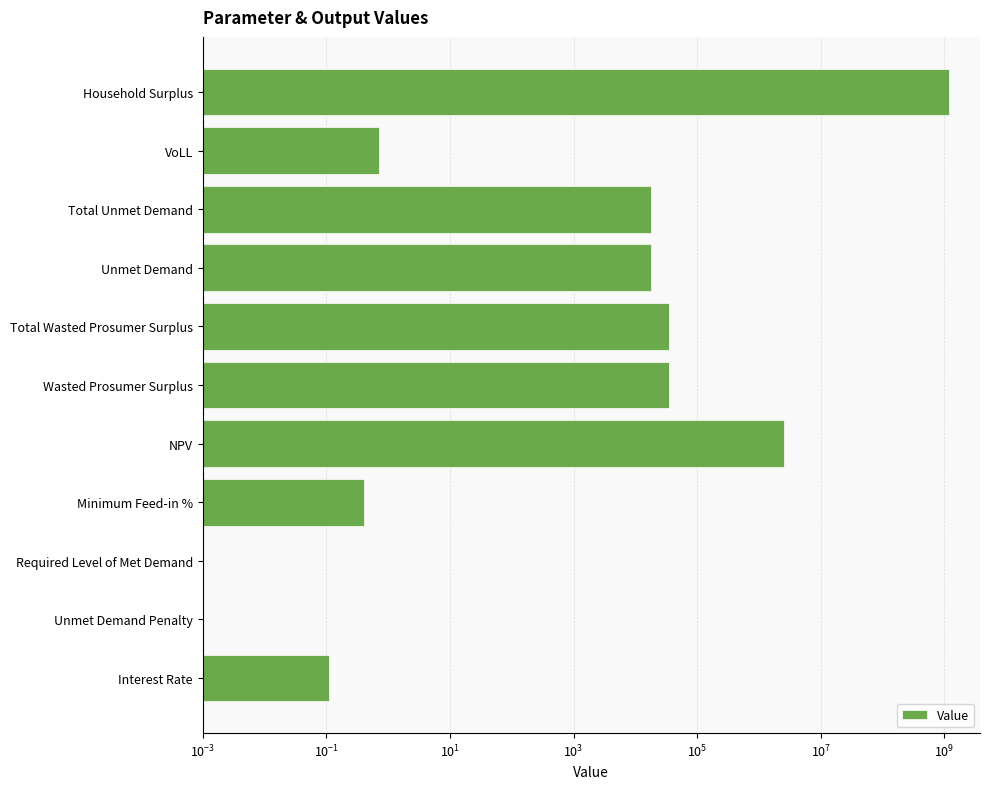

What position from the right is Household Surplus?

1